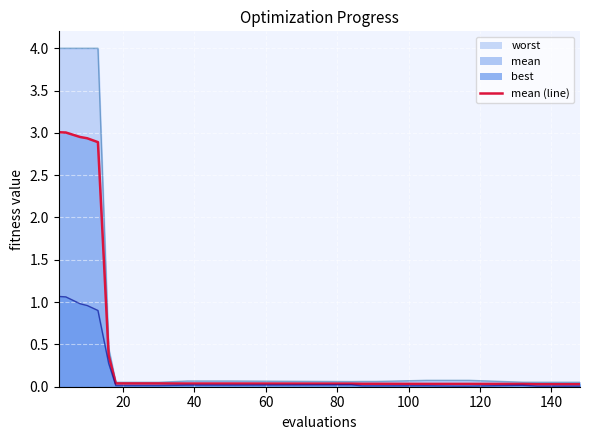

List the series in order of their peak value, lowest first.

best, mean, worst